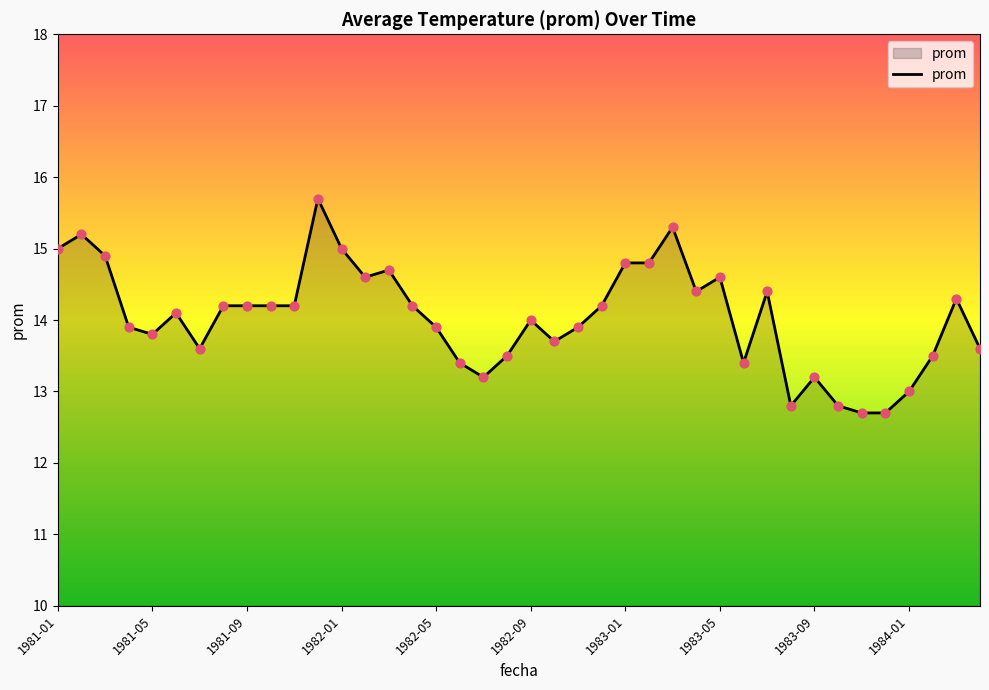

What is the maximum value shown in the chart?

15.7